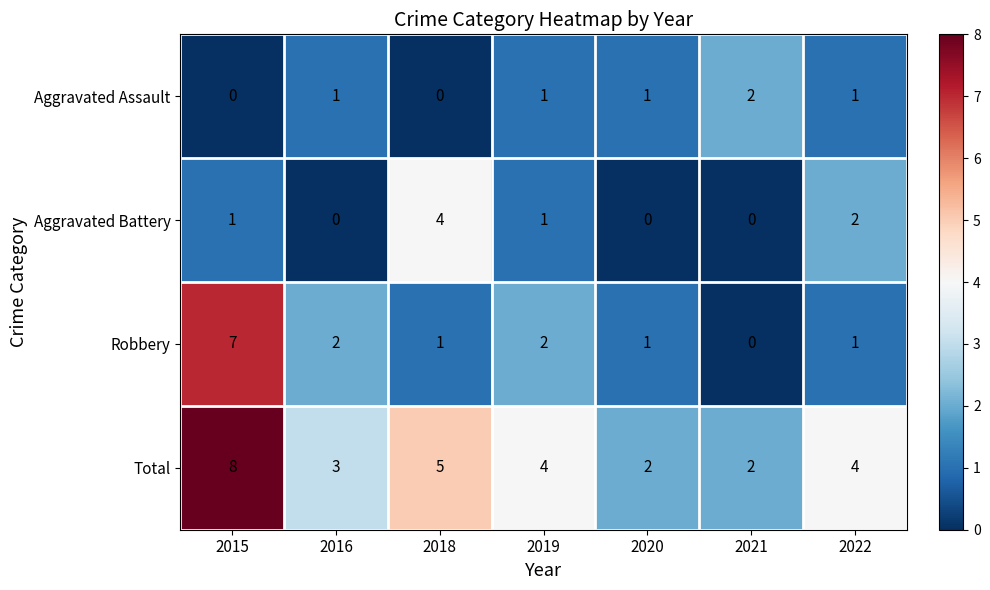

At which category is the sum across all series the highest?

2015